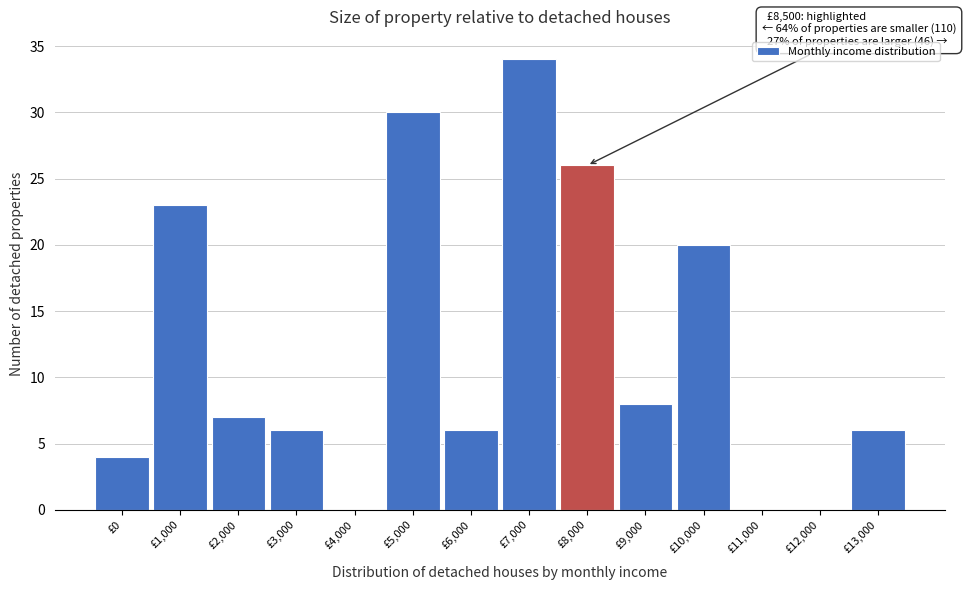

Reading right to left, transcribe all the data shown in this chart.

£13,000=6	£12,000=0	£11,000=0	£10,000=20	£9,000=8	£8,000=26	£7,000=34	£6,000=6	£5,000=30	£4,000=0	£3,000=6	£2,000=7	£1,000=23	£0=4